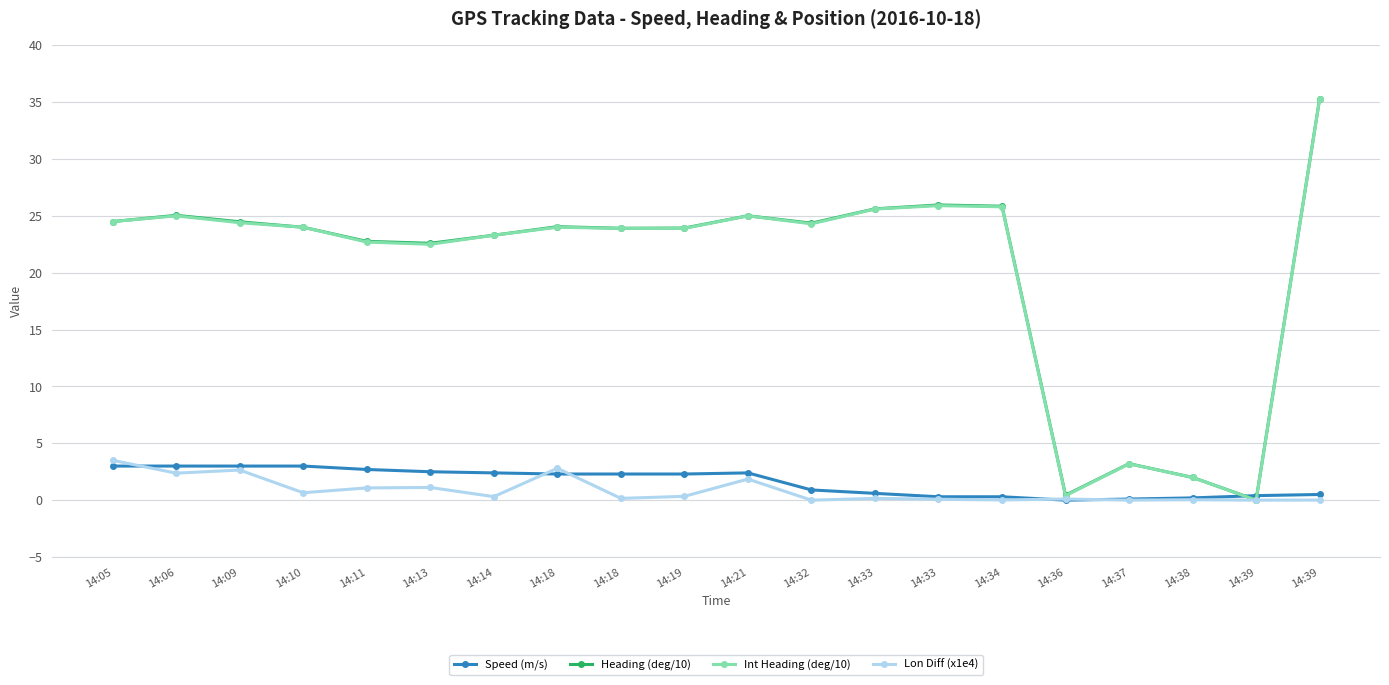

What is the difference between the highest and lowest values at 14:05?

21.5